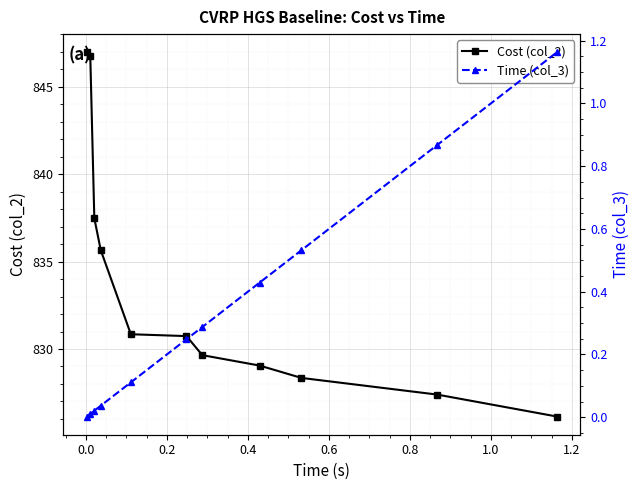

What is the value of the Cost (col_2) point at the 5th from the left?

830.8